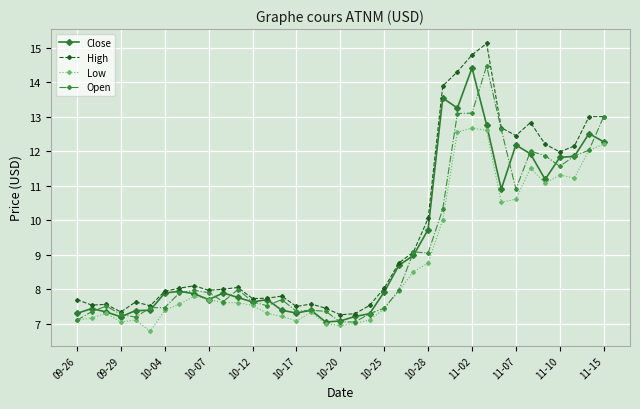

After their last crossing, which series has the higher values: Open or Close?

Open